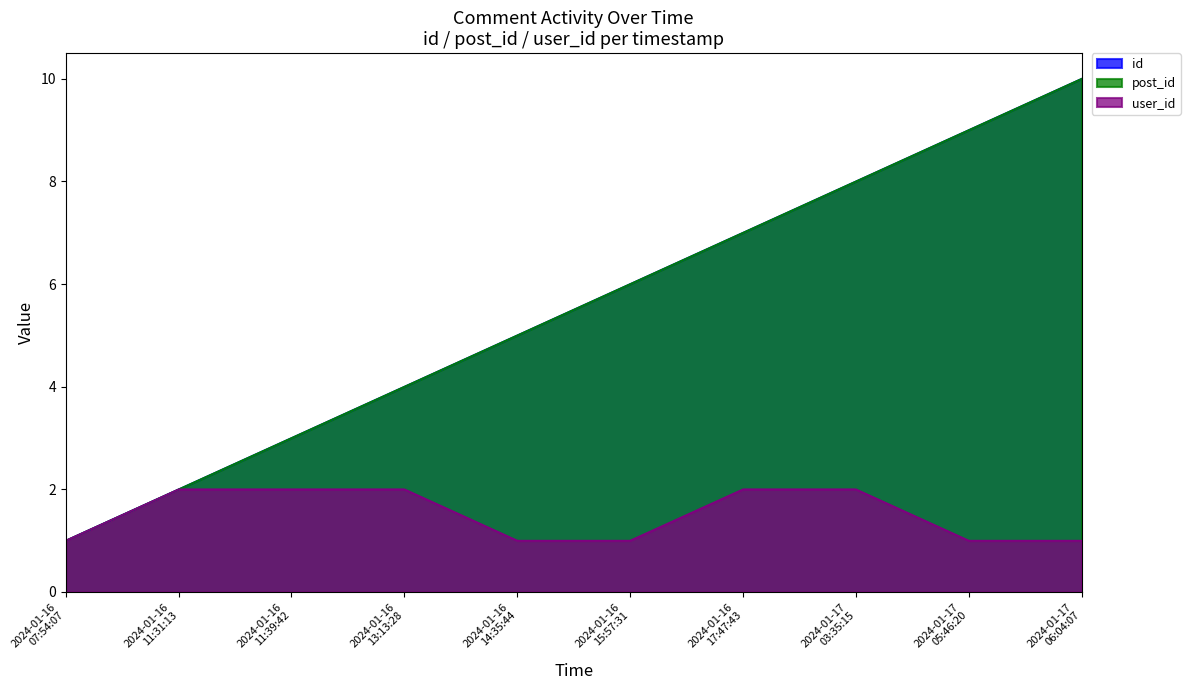

What is the difference between the user_id values at 2024-01-16 11:39:42 and 2024-01-16 07:54:07?

1